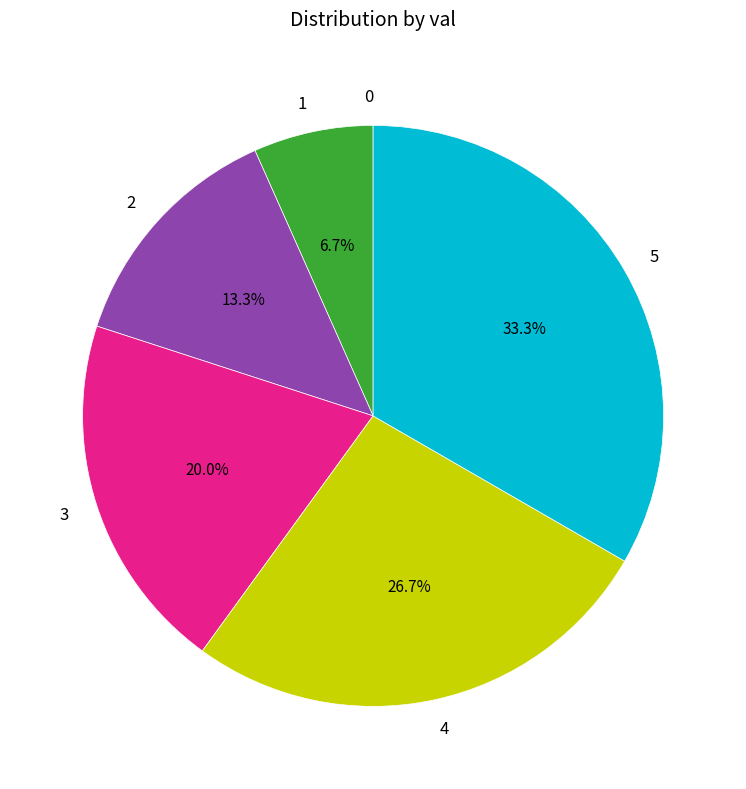

Does 5 represent more than half of the total?

No